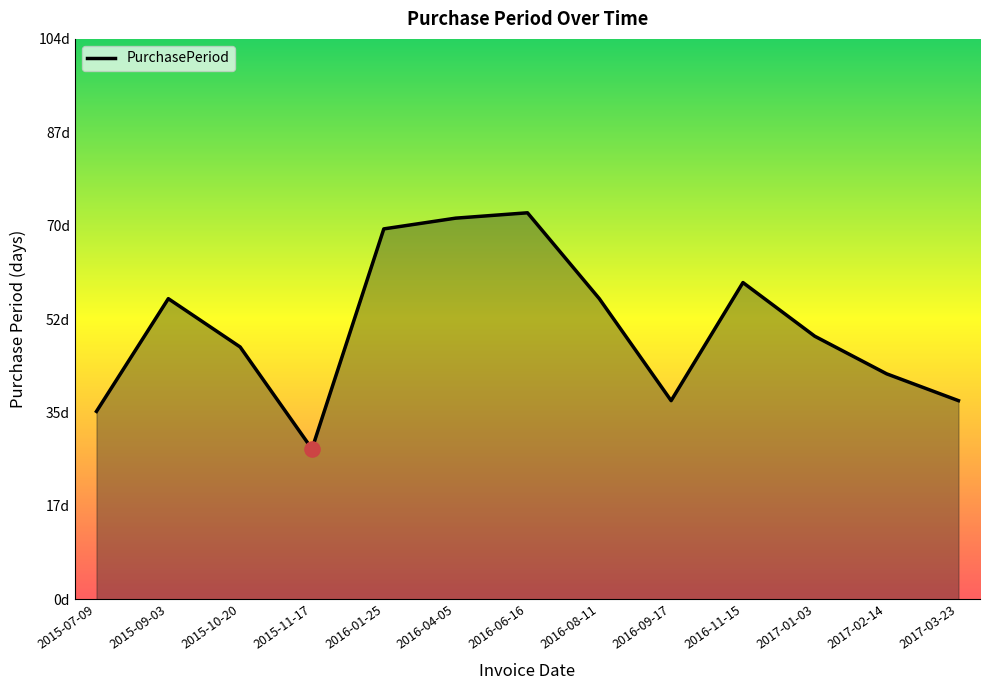

Approximately how many times larger is the value at 2015-09-03 compared to 2016-04-05?

0.8